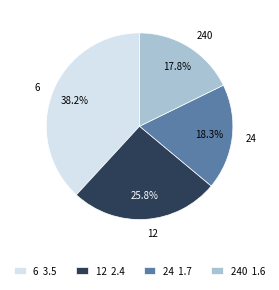

What portion of the pie excludes 240?

82.2%